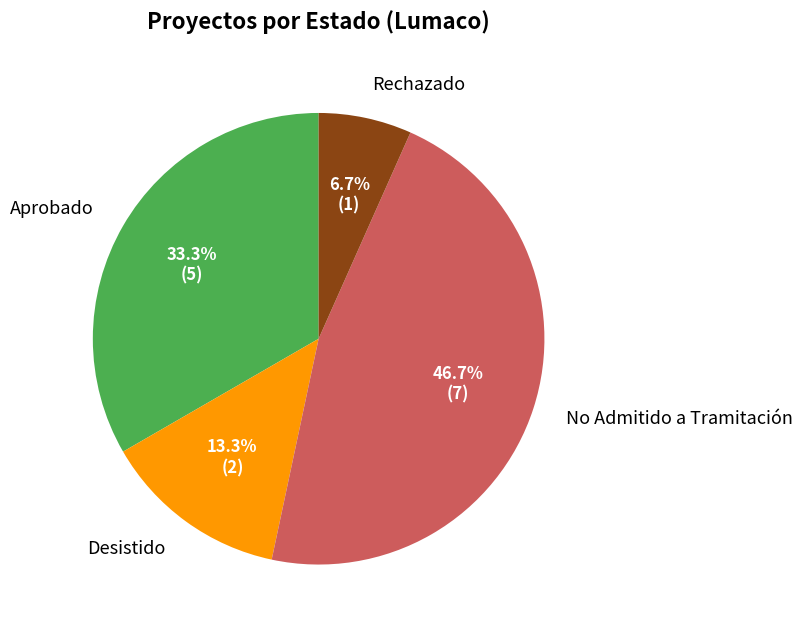

Count the number of slices in the pie.

4